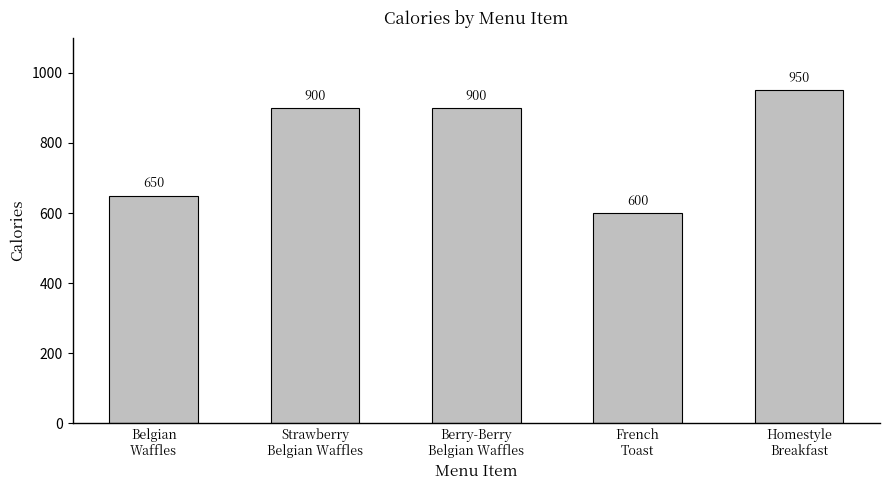

Reading right to left, extract all data points from this chart.

Homestyle
Breakfast=950	French
Toast=600	Berry-Berry
Belgian Waffles=900	Strawberry
Belgian Waffles=900	Belgian
Waffles=650